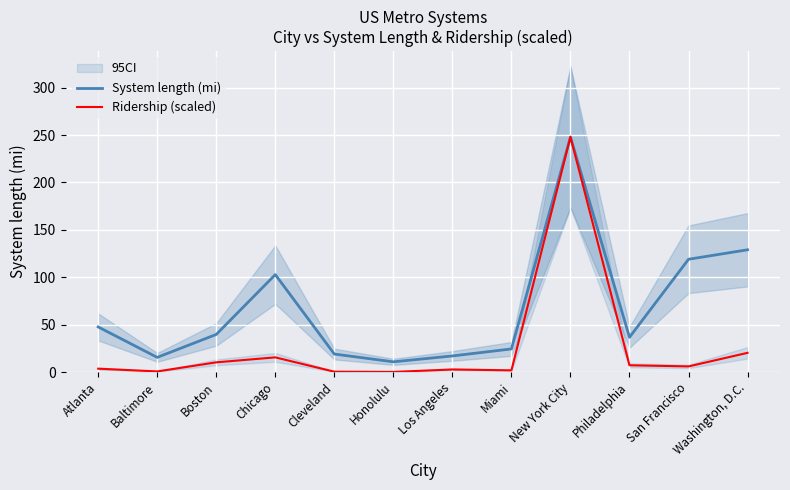

Rank the series by their maximum value, from lowest to highest.

System length (mi), Ridership (scaled)